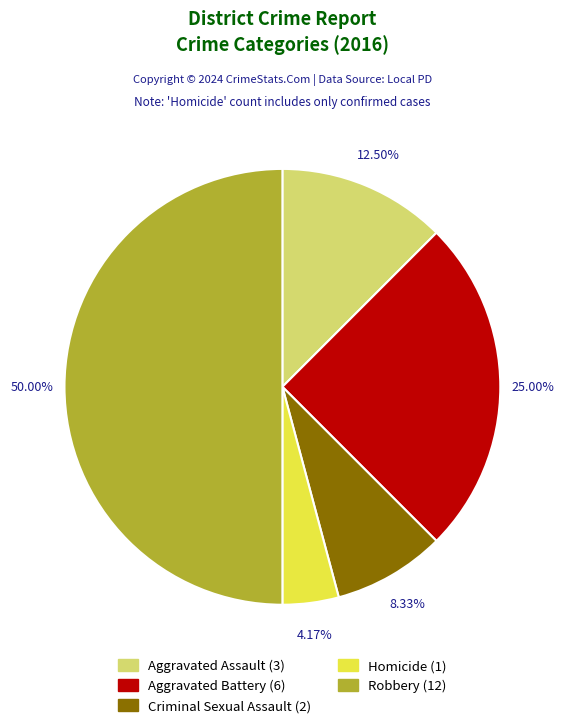

Count the number of slices in the pie.

5